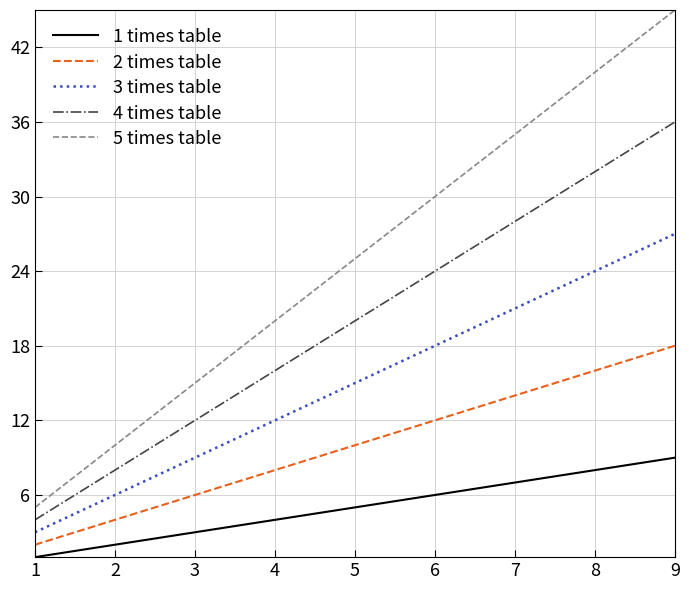

Is the value of 4 times table at 2 greater than the value of 3 times table at 5?

No